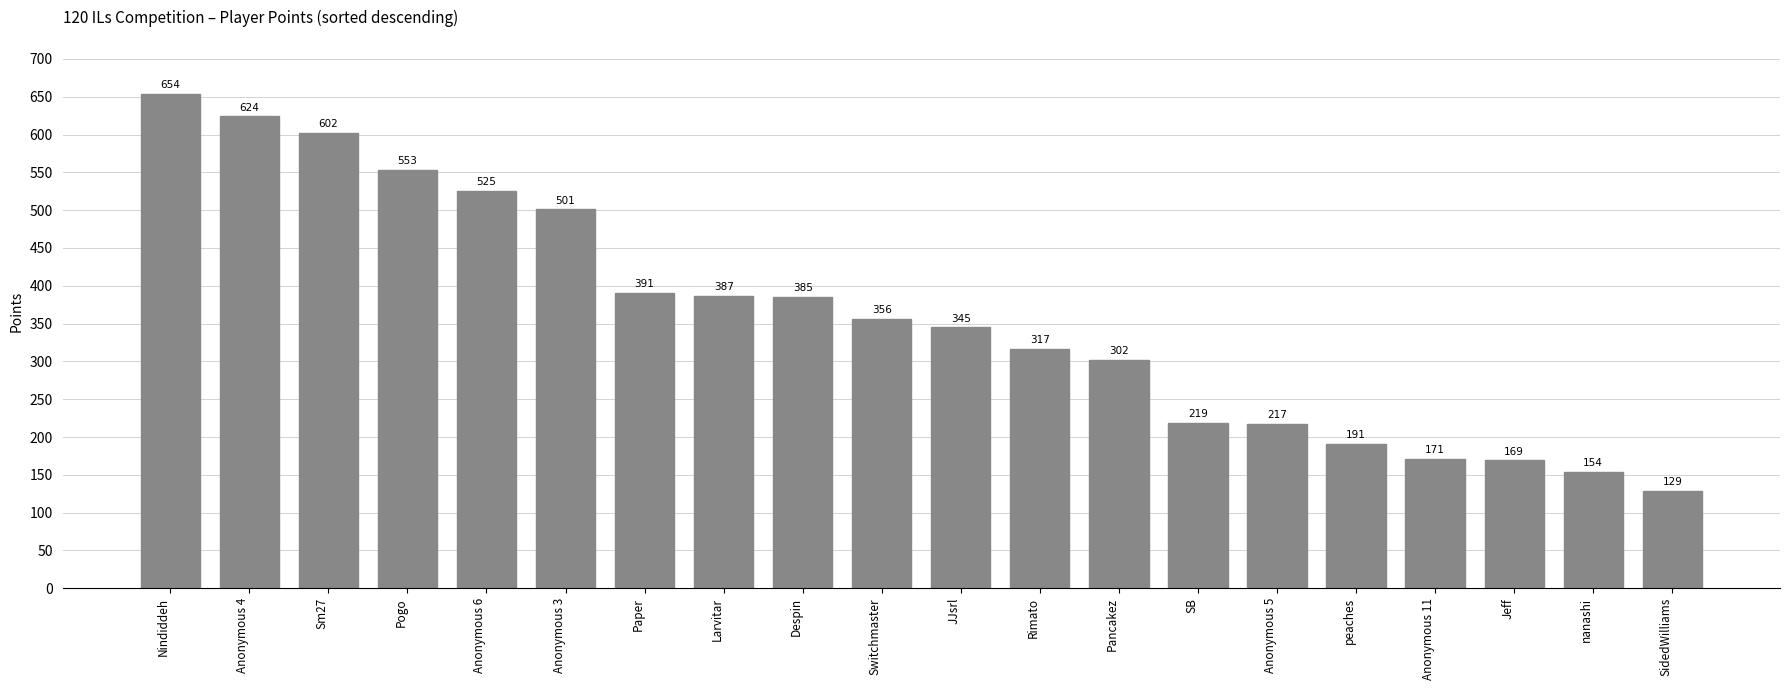

True or false: the data shows 391 at Paper.

True